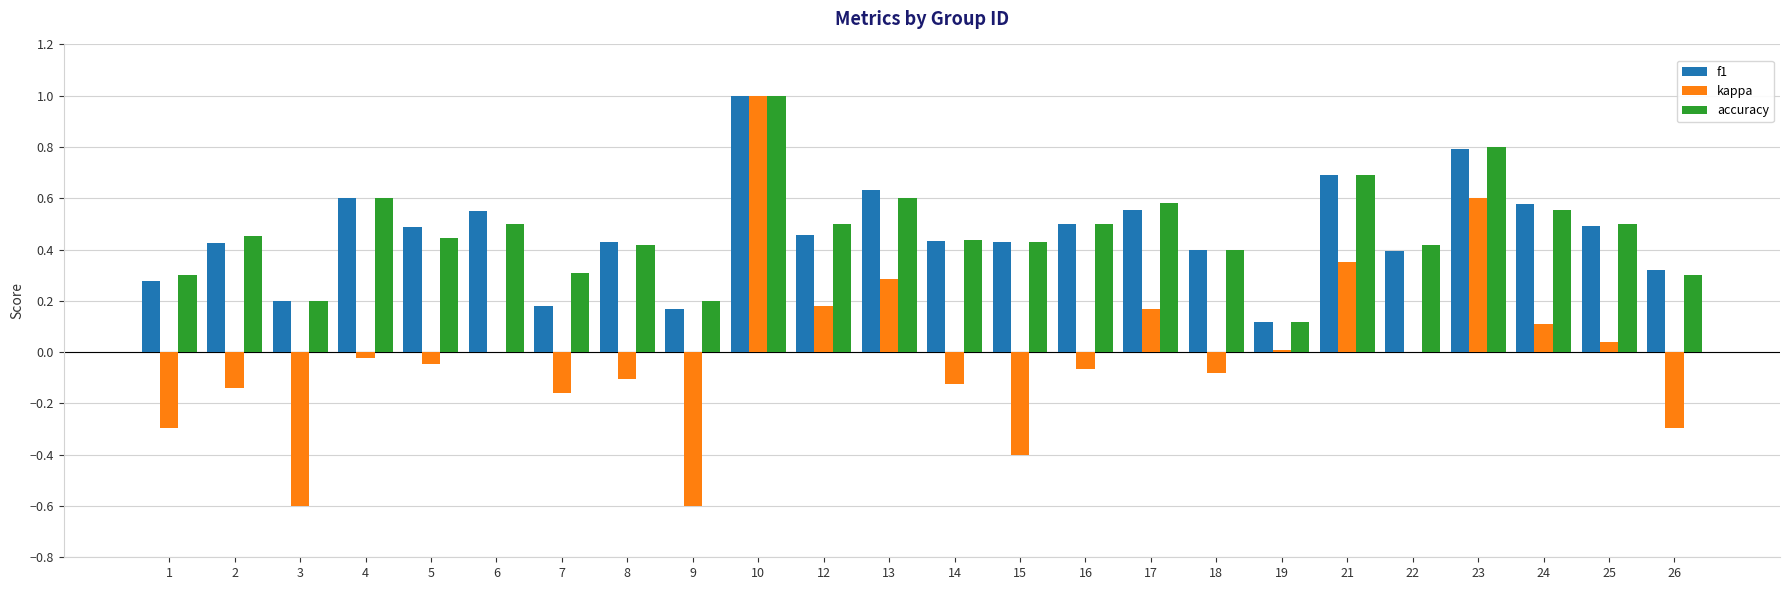

Between 21 and 25, which series saw the biggest shift?

kappa